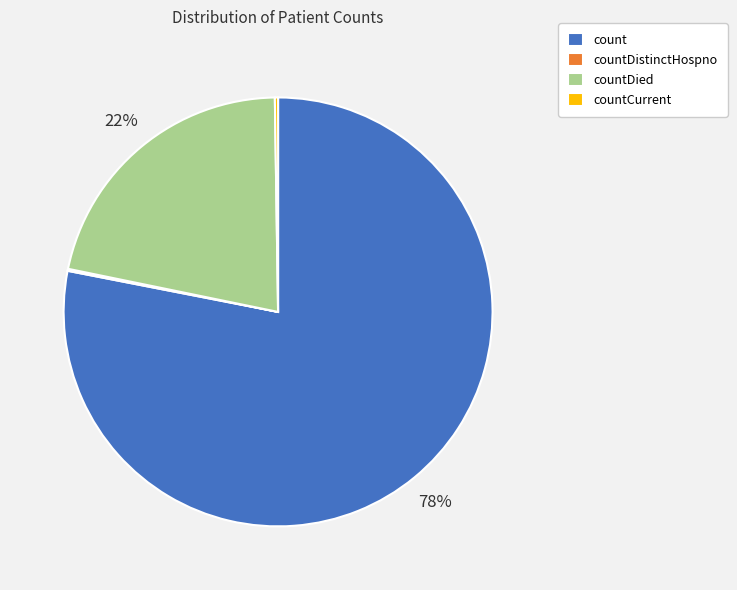

What is the largest slice in the pie chart?

count